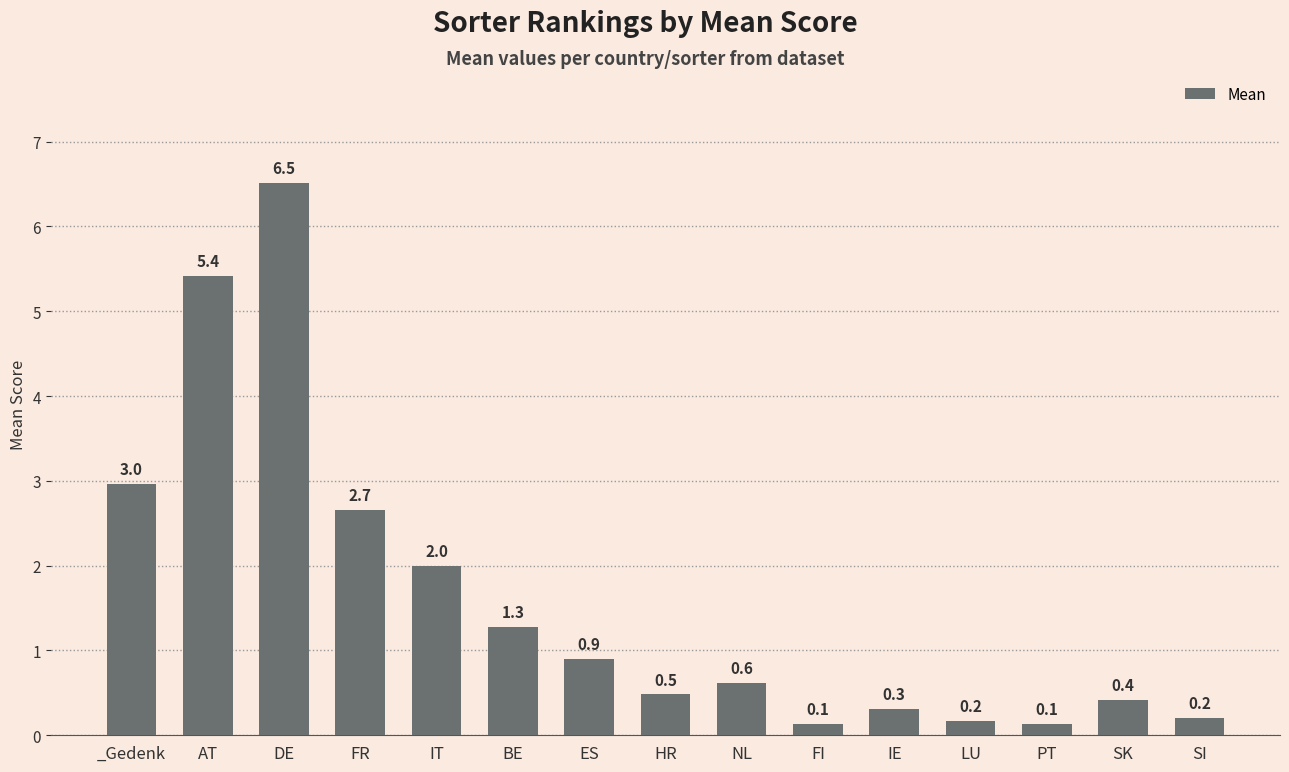

What is the value of the 9th bar from the left?

0.6